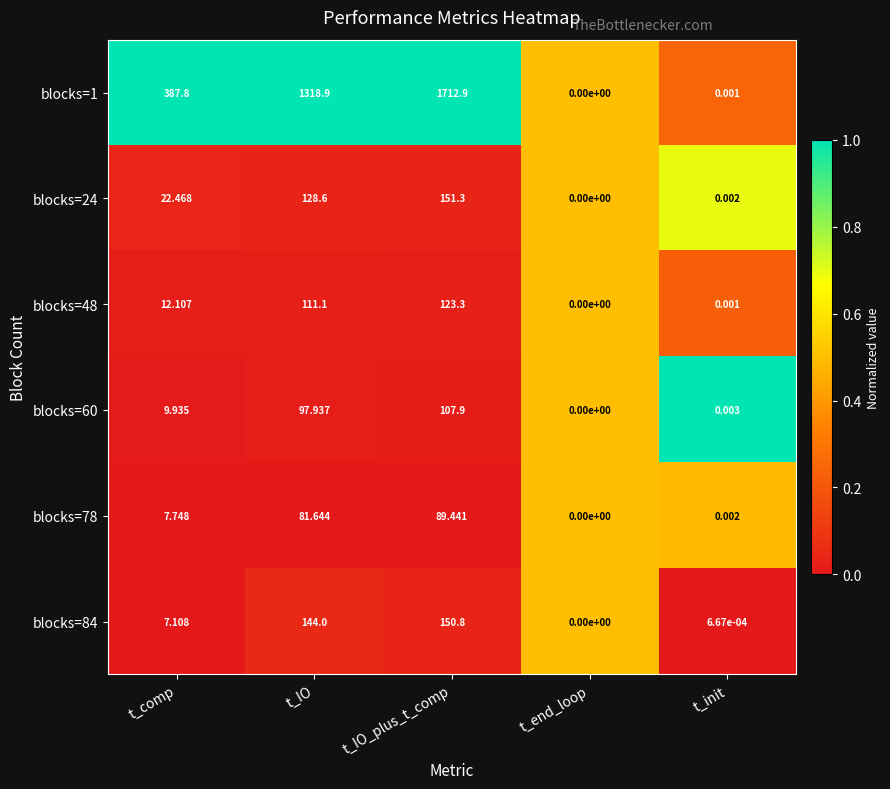

List the labels in order of blocks=1 value, largest first.

t_IO_plus_t_comp, t_IO, t_comp, t_init, t_end_loop